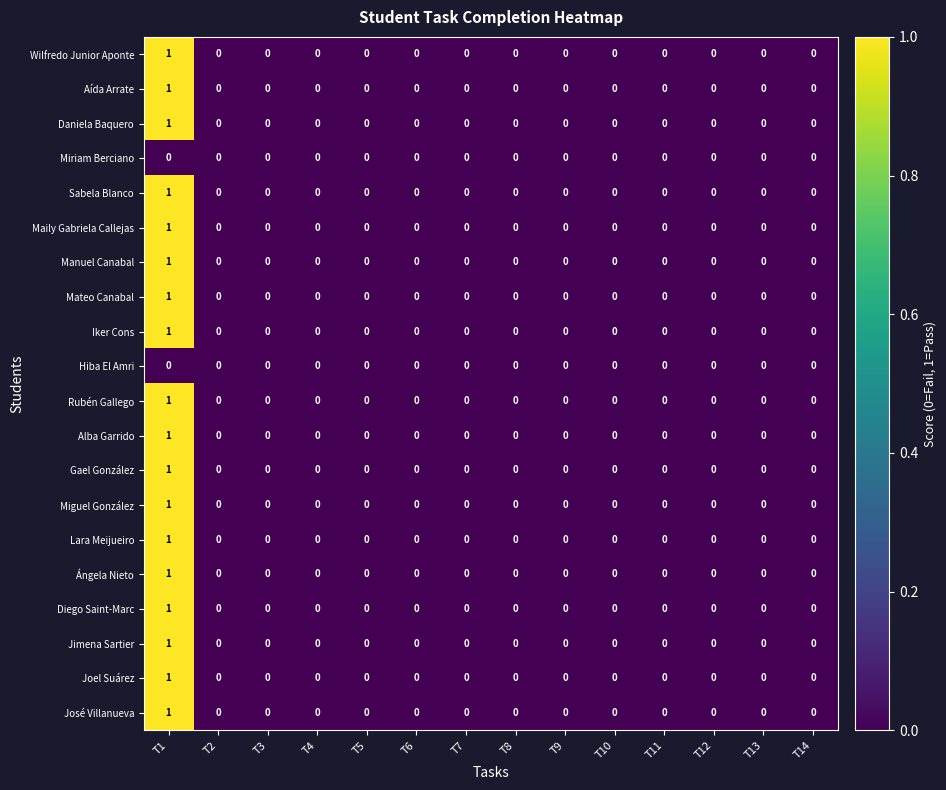

Count the Miguel González values in the range 0 to 1.

14